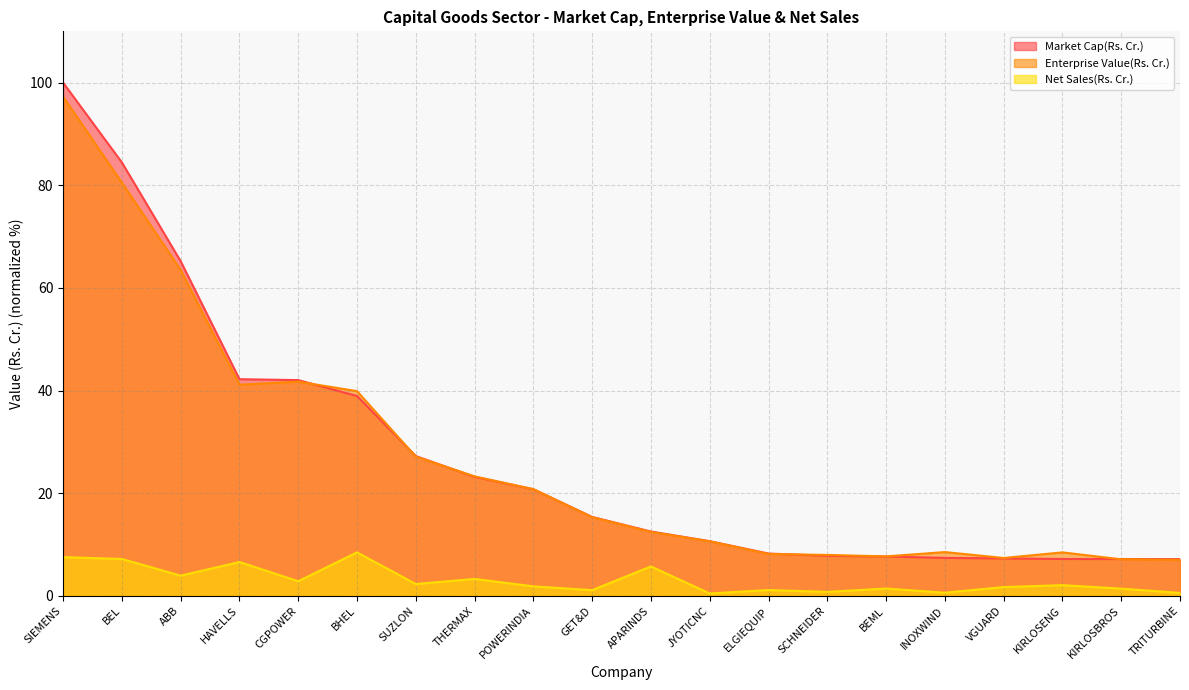

Which series has the largest range (max minus min)?

Market Cap(Rs. Cr.)